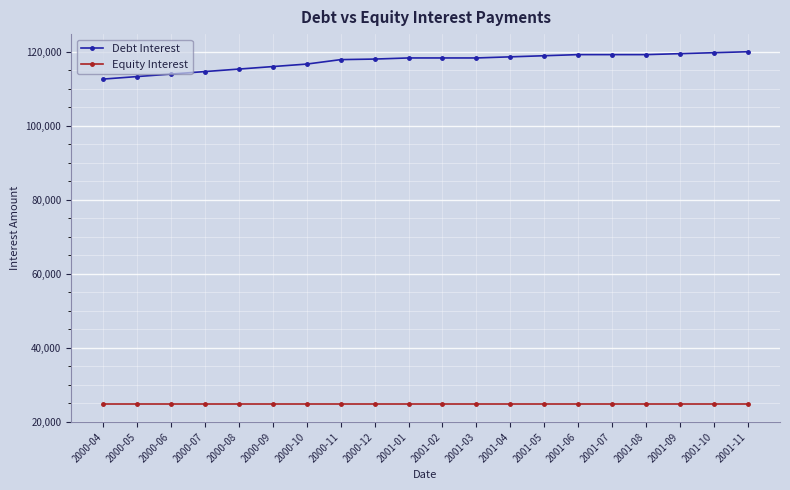

True or false: Debt Interest has a value of 68373.4 at 2001-04.

False